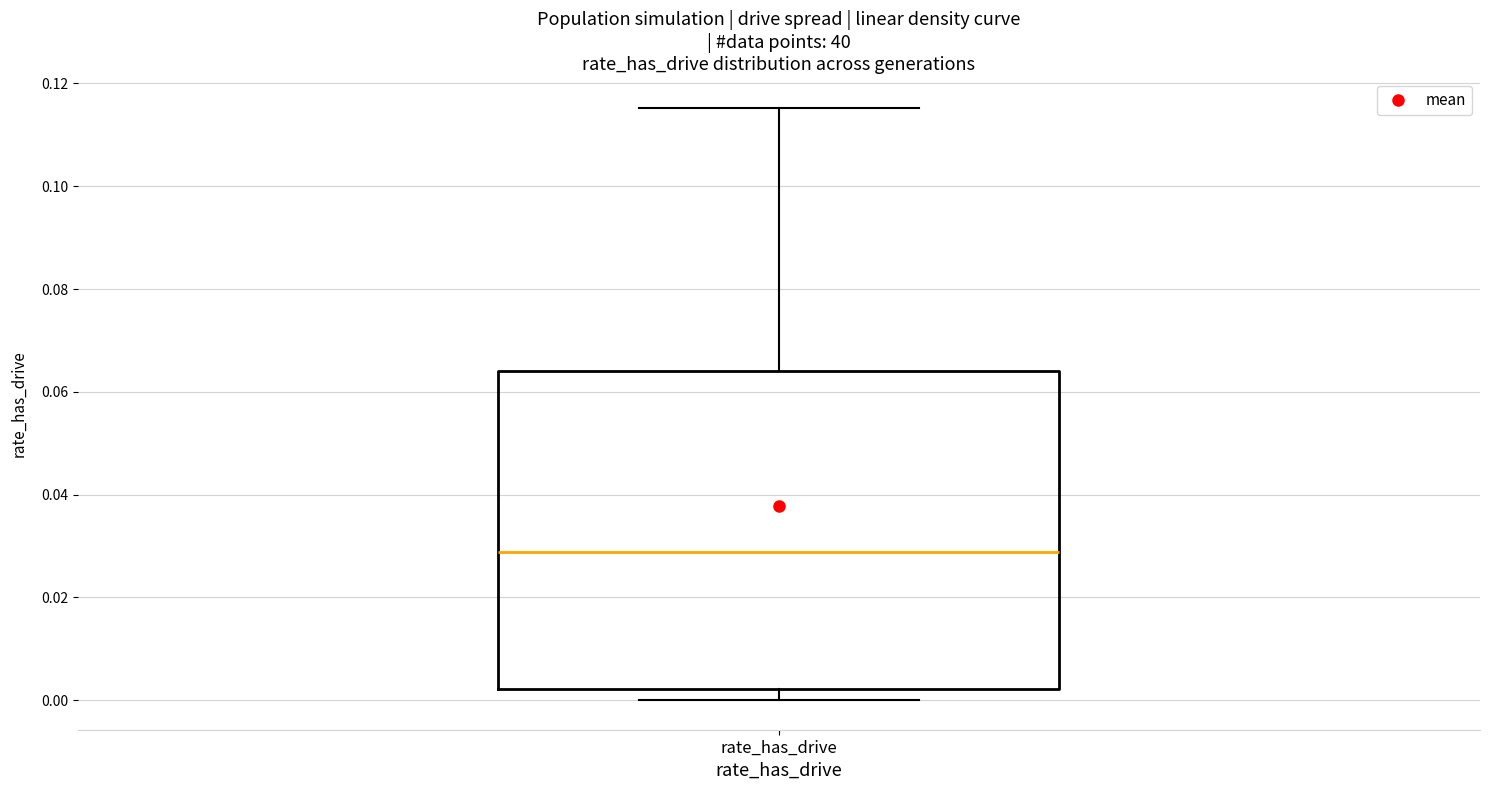

Where does the upper whisker of the box for rate_has_drive end on the y-axis? The values are not printed on the chart, so give them approximately, as read against the axis.

0.116